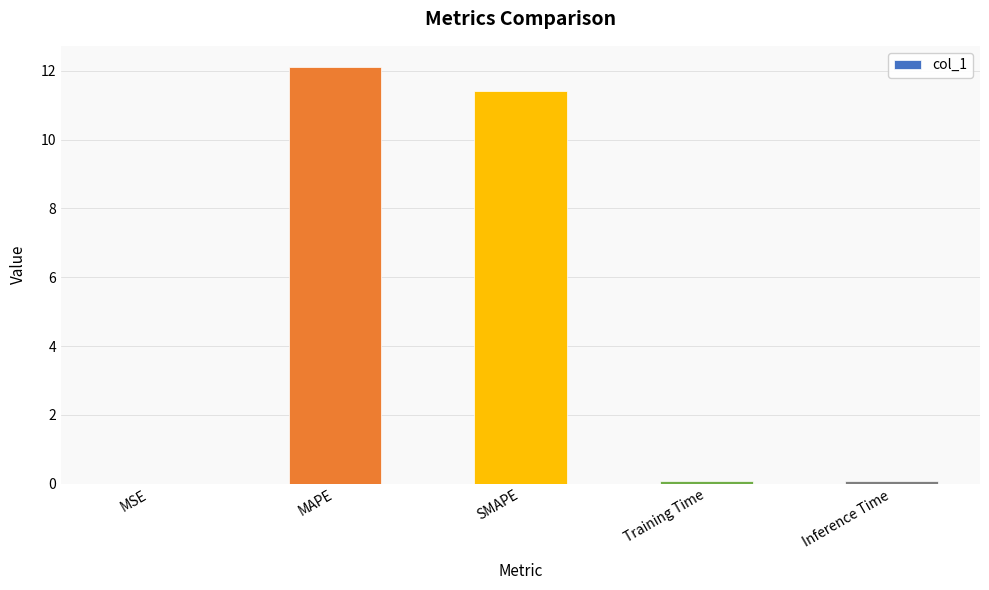

What is the sum of all values?

23.7